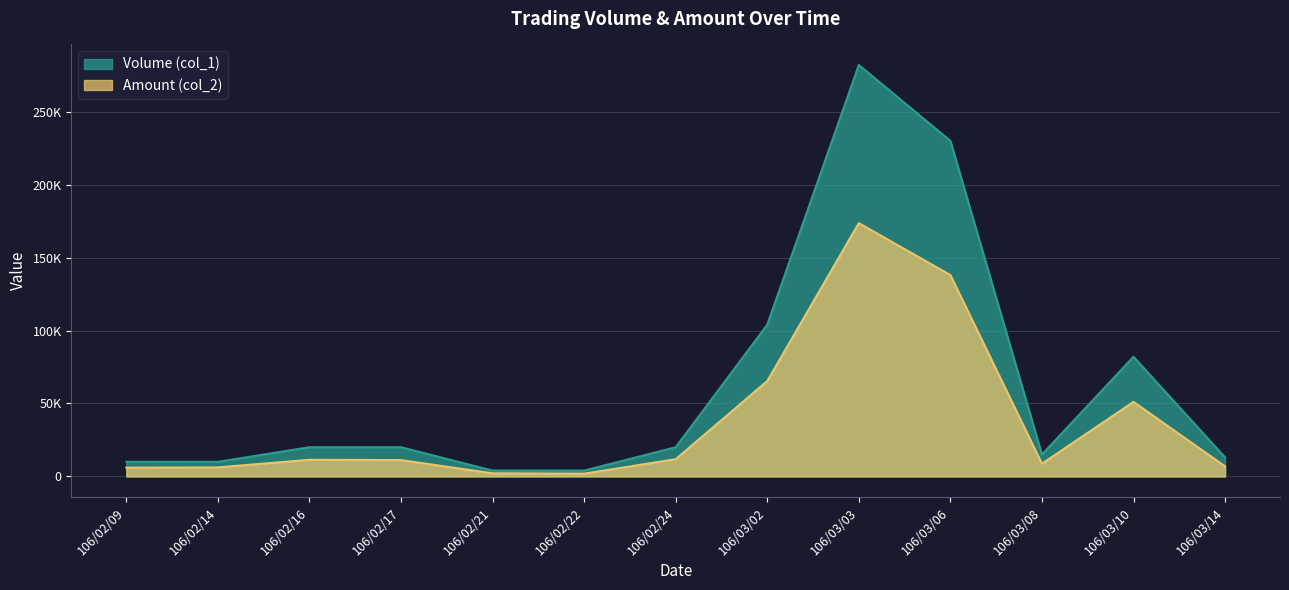

How many lines are shown in the chart?

2